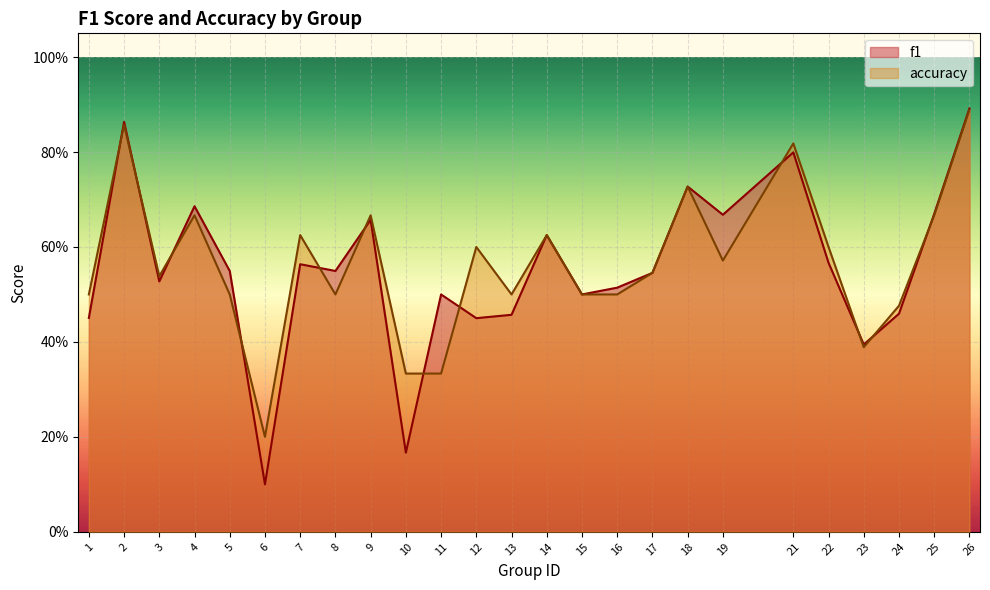

Where is the first local minimum for f1?

3